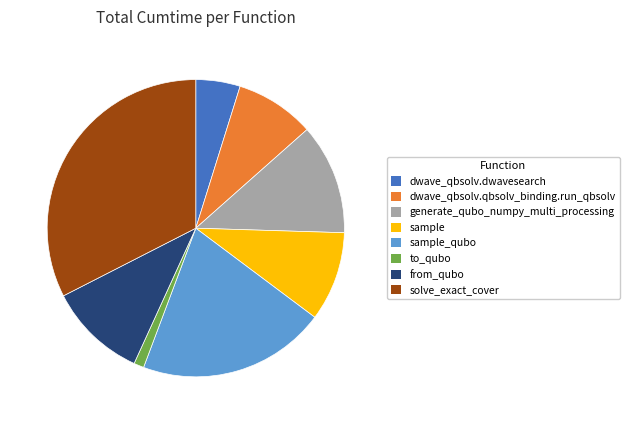

Which category has the smallest portion of the pie?

to_qubo